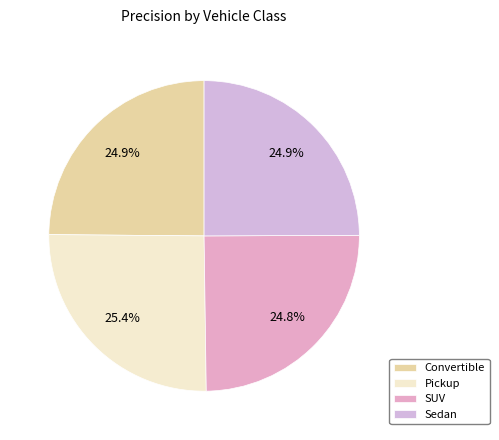

What percentage is the Pickup slice, to the nearest percent?

25%